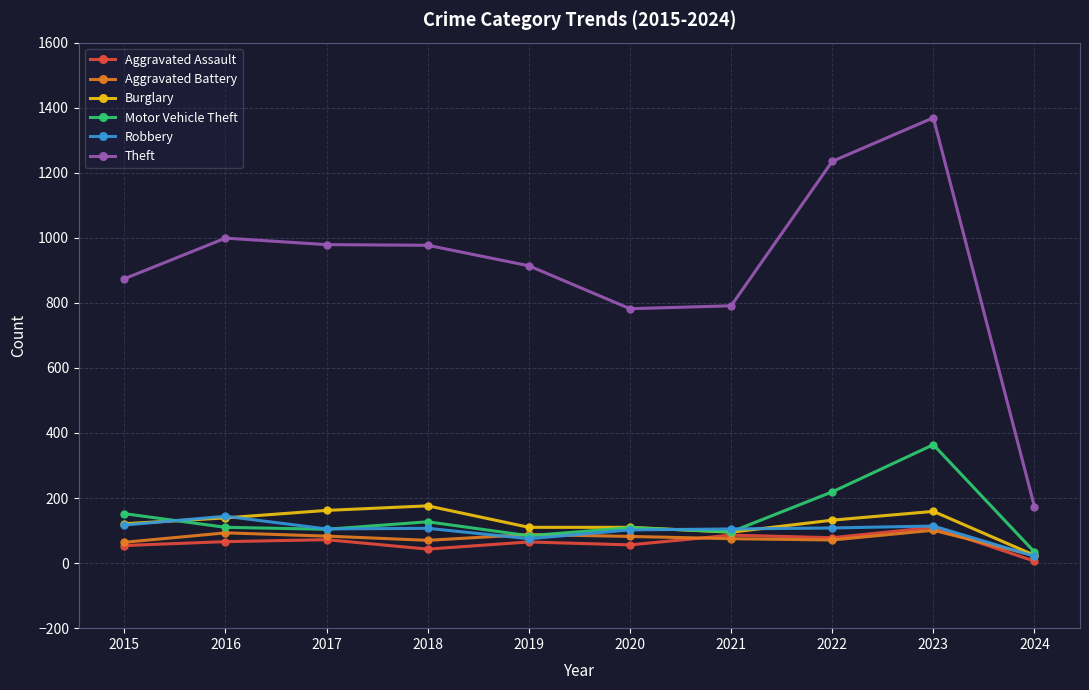

The Burglary series shows 280 at 2018. True or false?

False